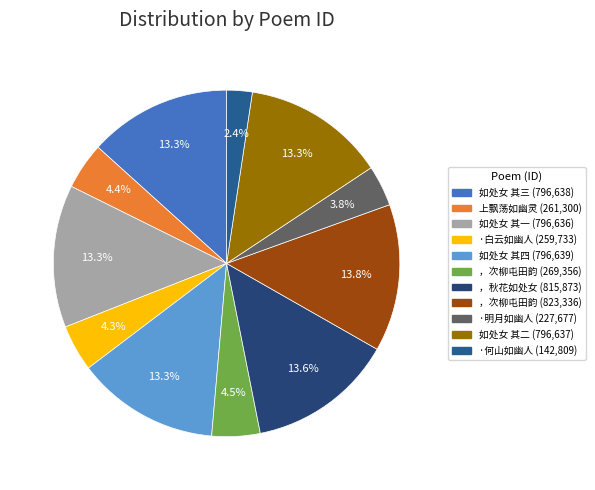

Does any single category account for the majority?

No